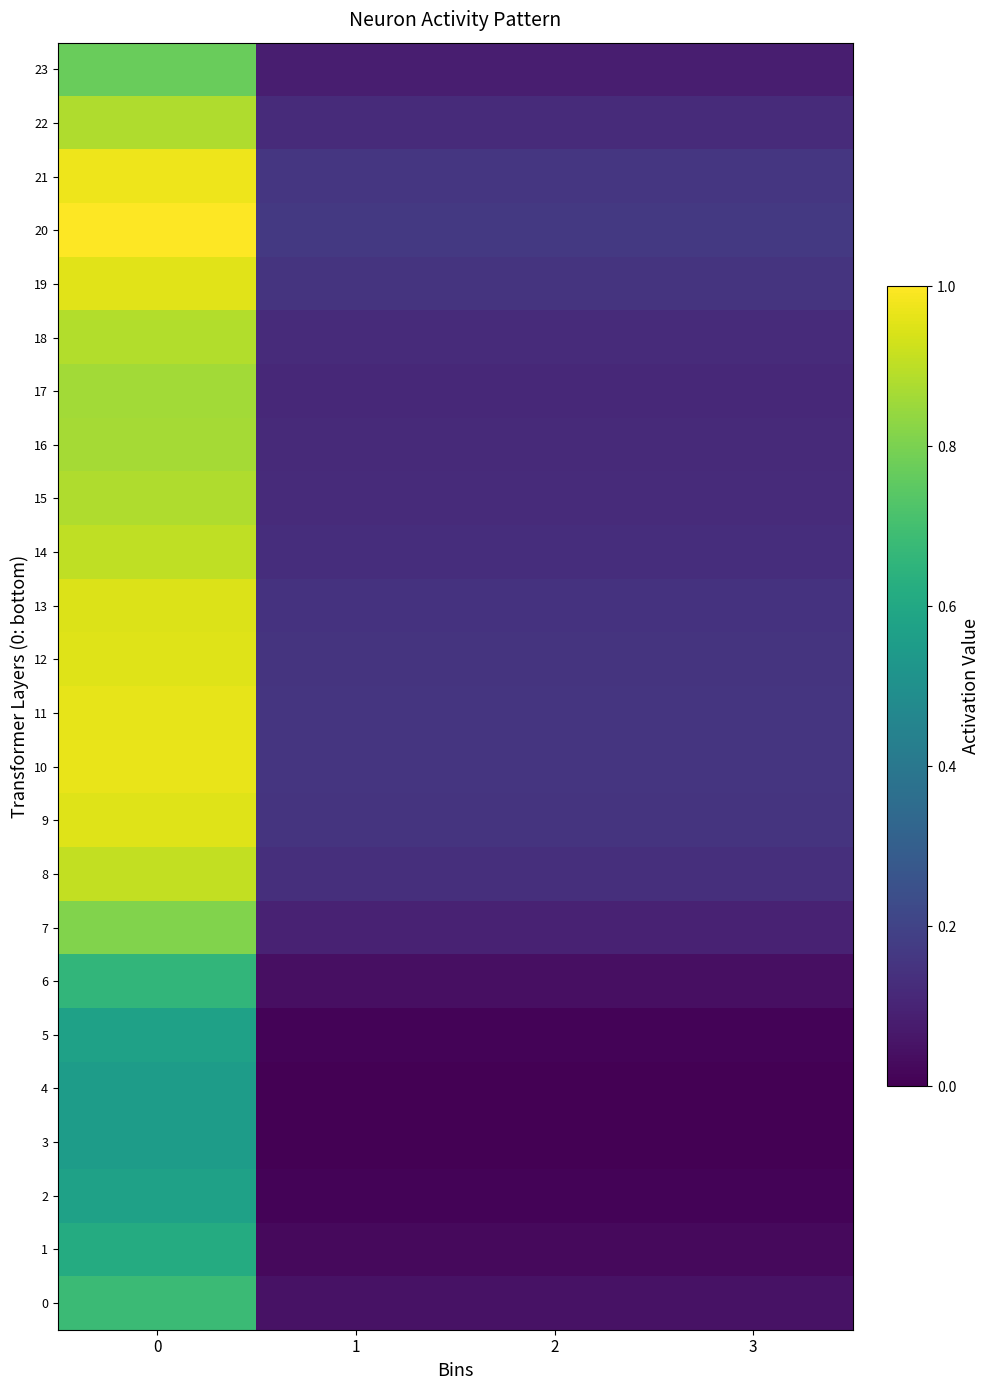

What is the greatest value displayed?

1.0